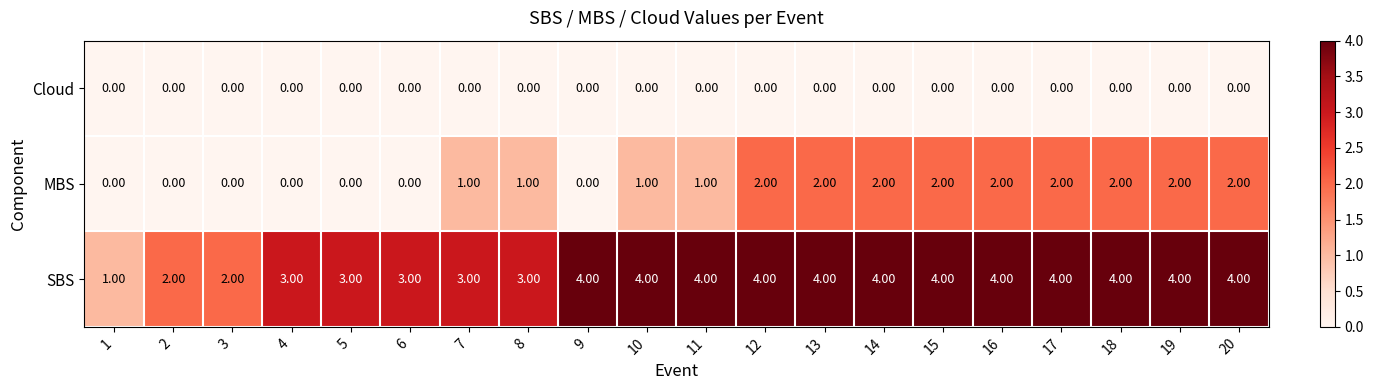

What is the sum of all SBS values?

68